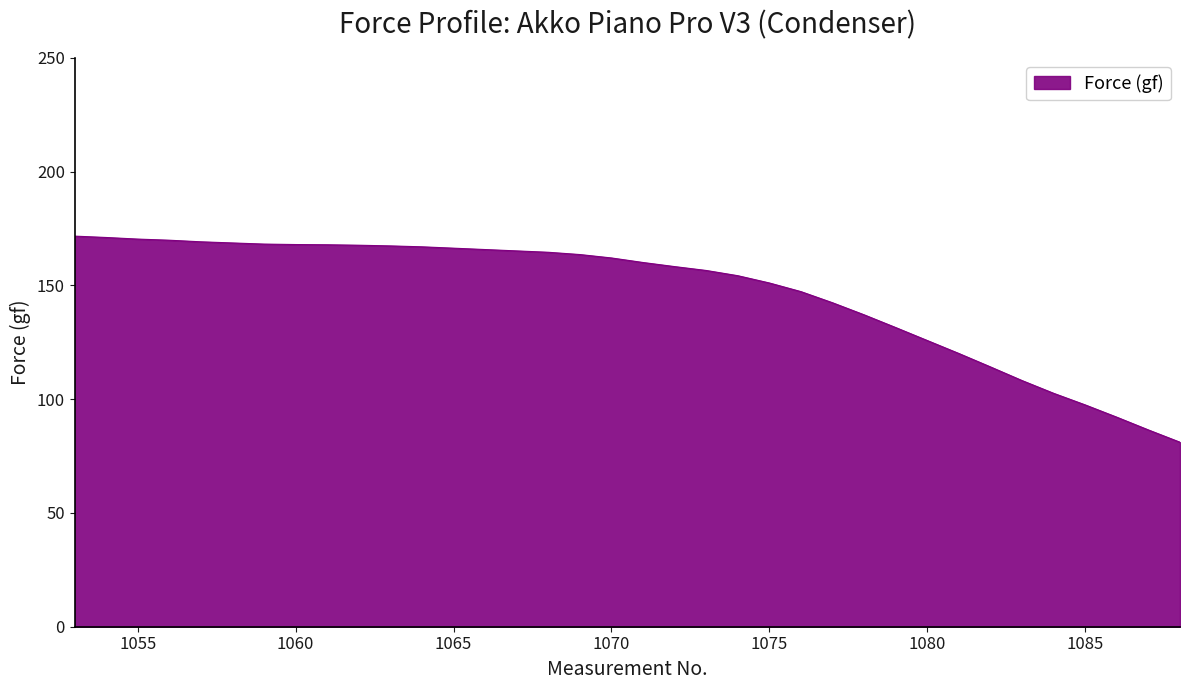

How many series are shown in this chart?

1